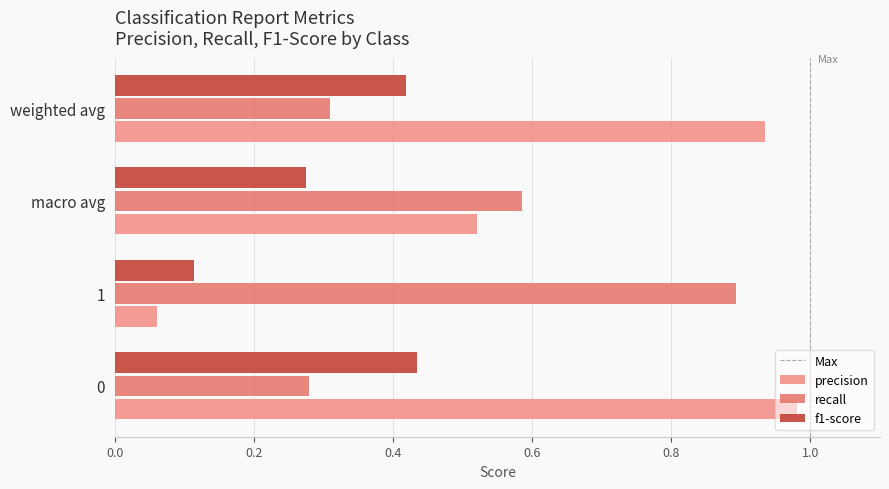

Count the number of data series in this chart.

3